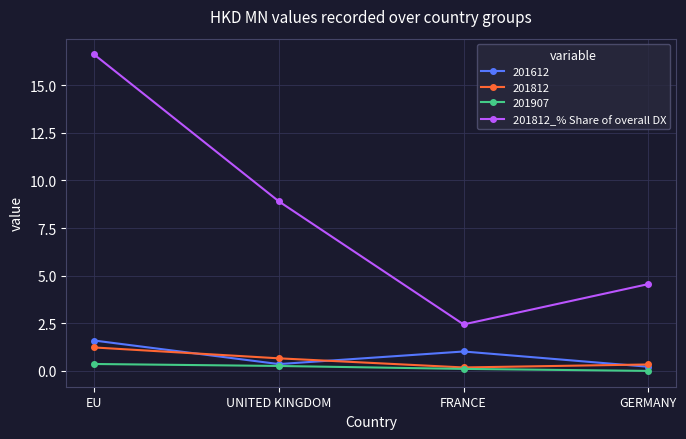

What is the label of the 1st point from the right?

GERMANY